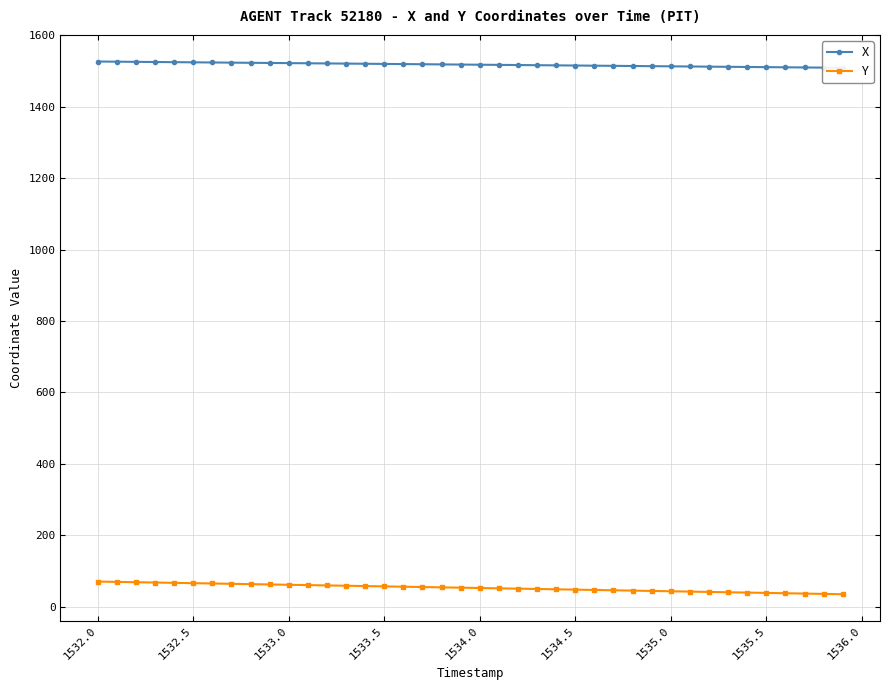

What are all the series names shown in the legend?

X, Y